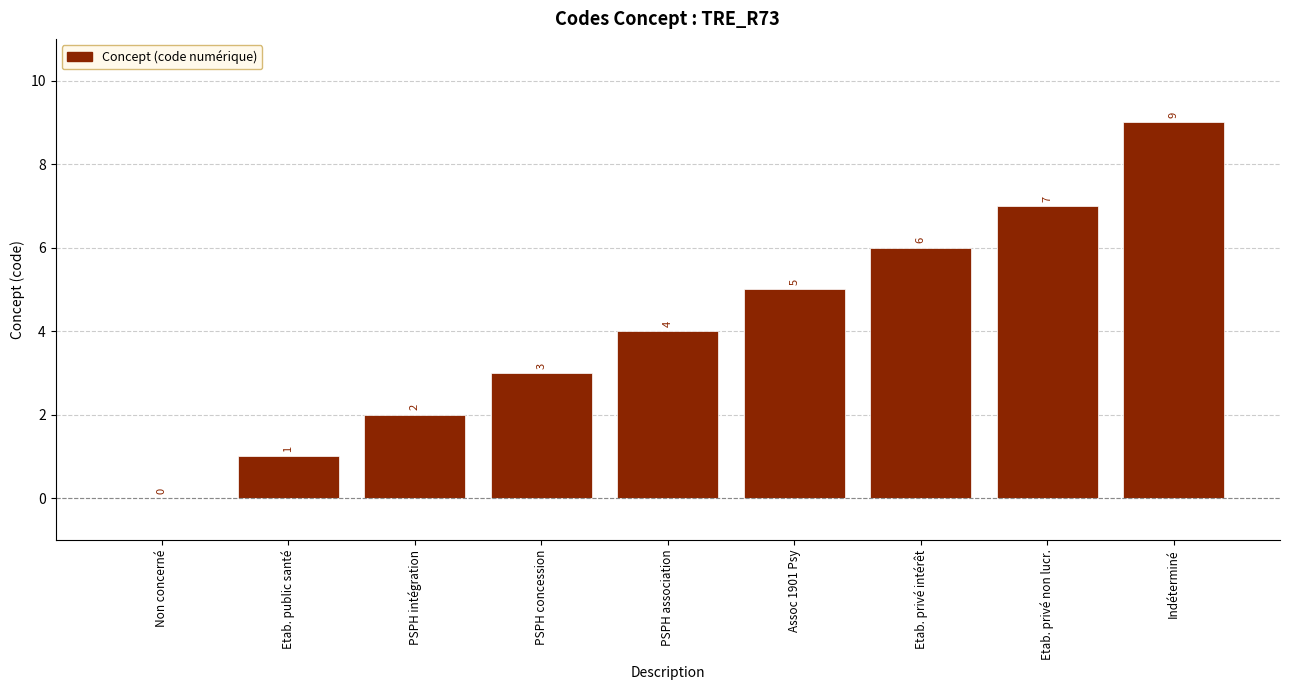

What is the sum of all values?

37